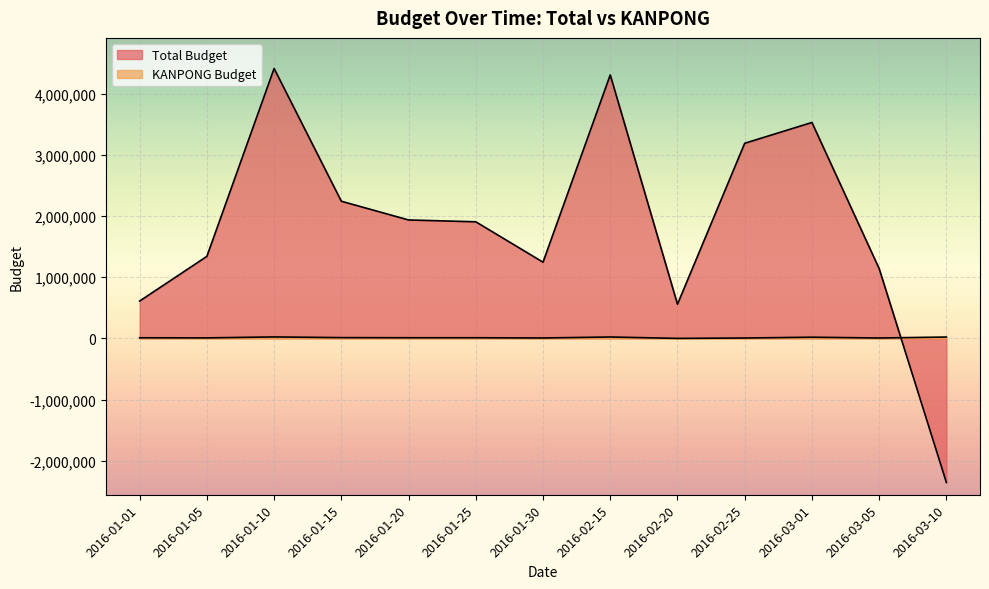

What is the difference between the second highest and minimum values in the KANPONG Budget series?

22630